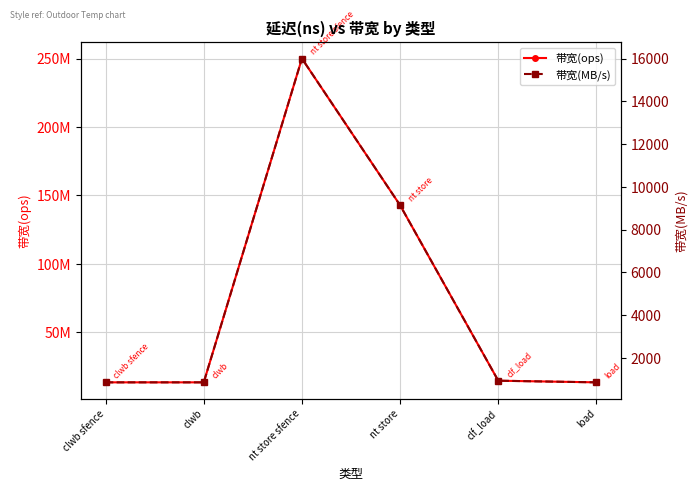

How many lines are shown in the chart?

2